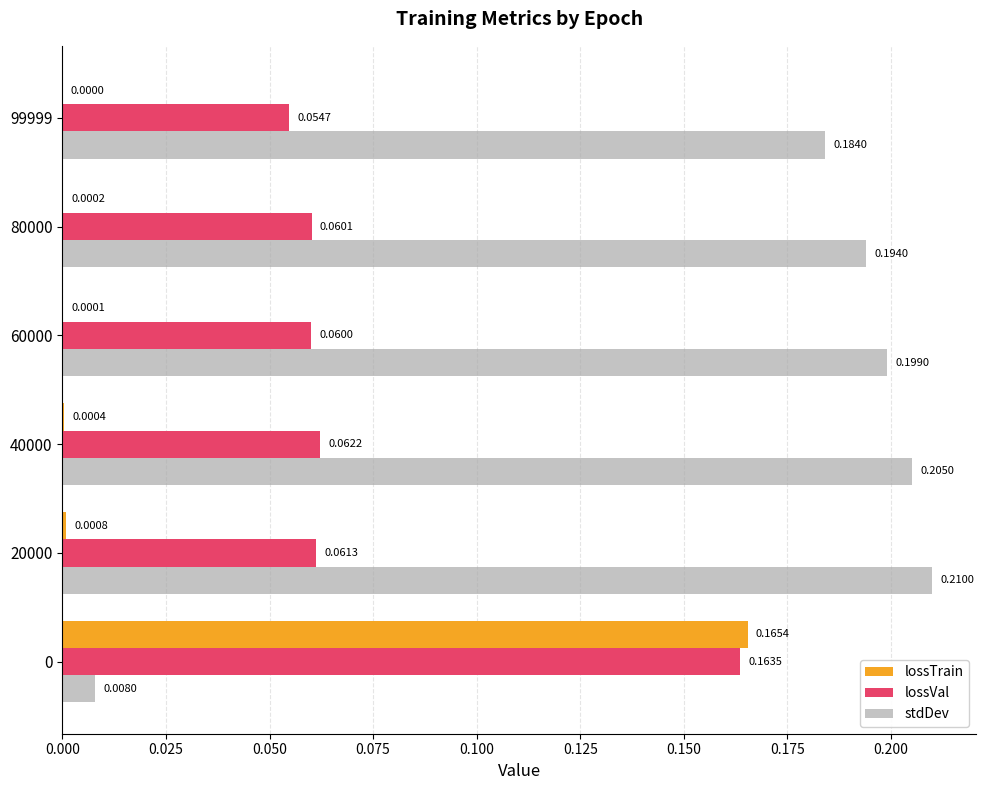

Which series changed the most between 40000 and 99999?

stdDev